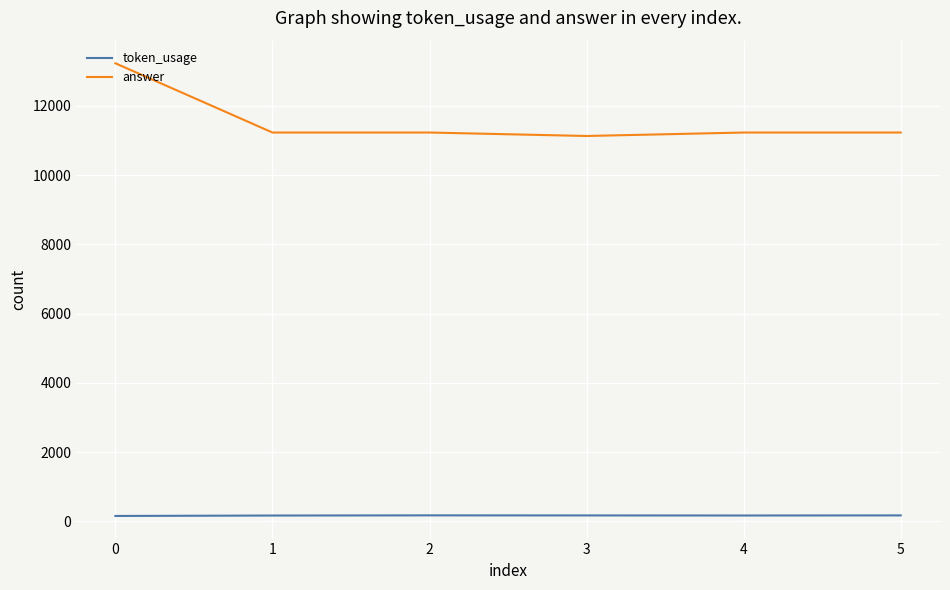

Rank the series at 5 from lowest to highest value.

token_usage, answer